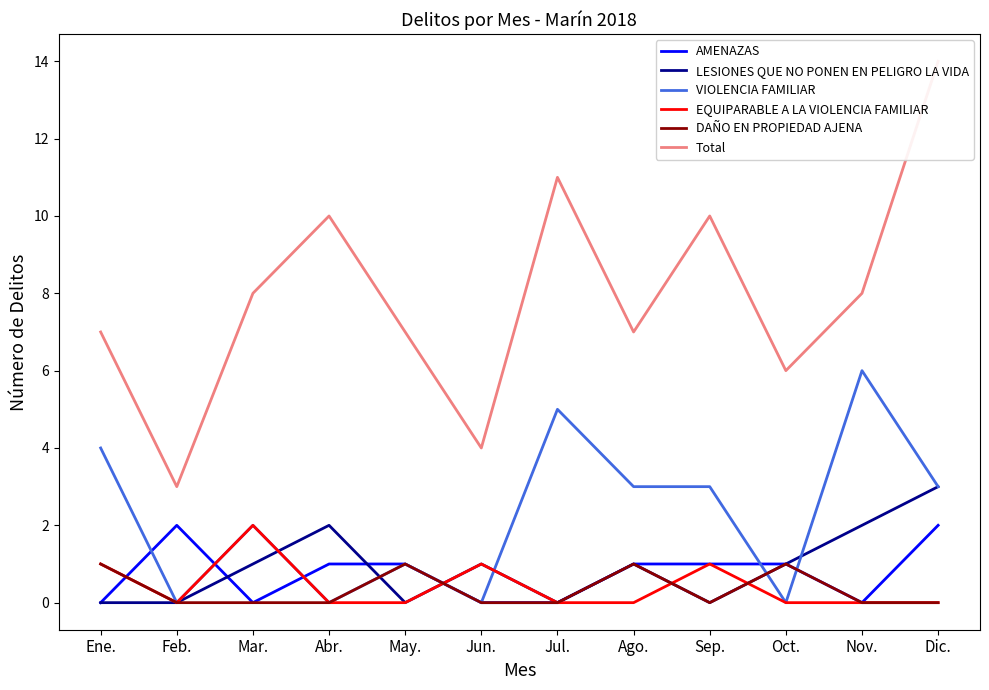

List the series in order of their peak value, lowest first.

DAÑO EN PROPIEDAD AJENA, AMENAZAS, EQUIPARABLE A LA VIOLENCIA FAMILIAR, LESIONES QUE NO PONEN EN PELIGRO LA VIDA, VIOLENCIA FAMILIAR, Total